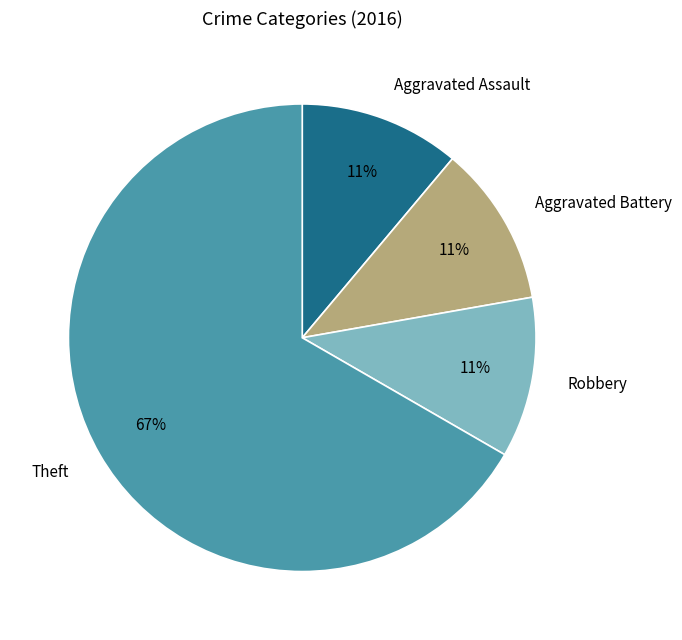

To the nearest percent, what is the difference between the largest and smallest slice percentages?

56%